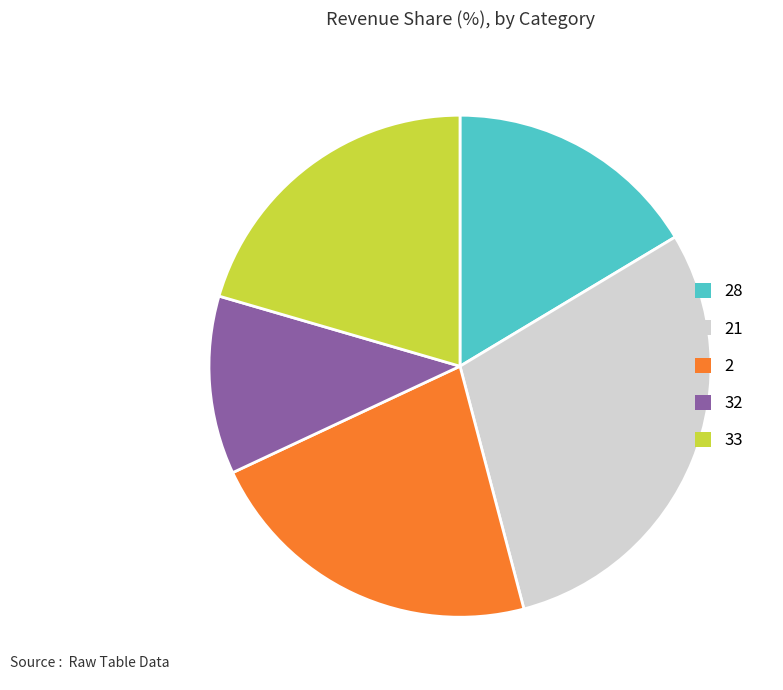

Which slice is the largest?

21